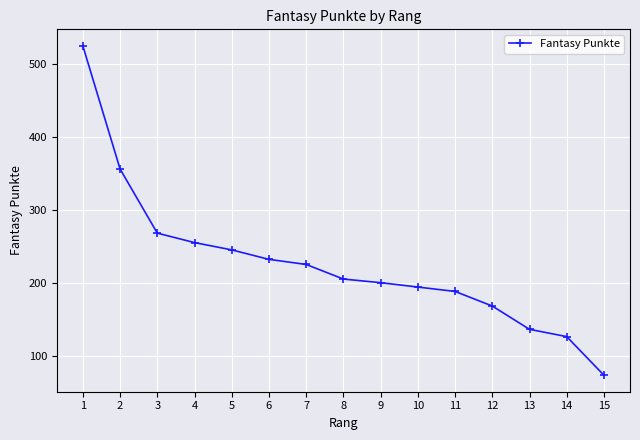

What is the approximate value at 13, to the nearest 5?

135